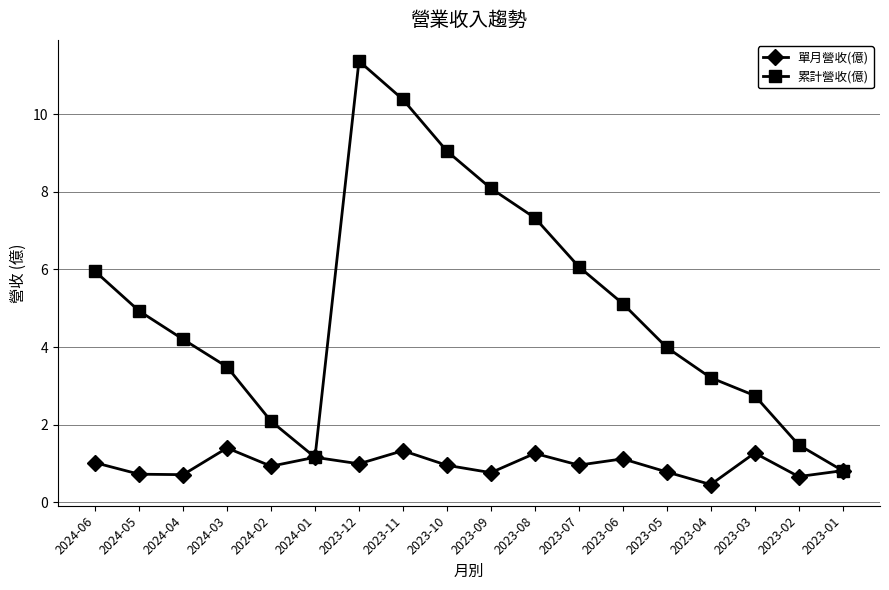

The 累計營收(億) series shows 2.0 at 2023-10. True or false?

False